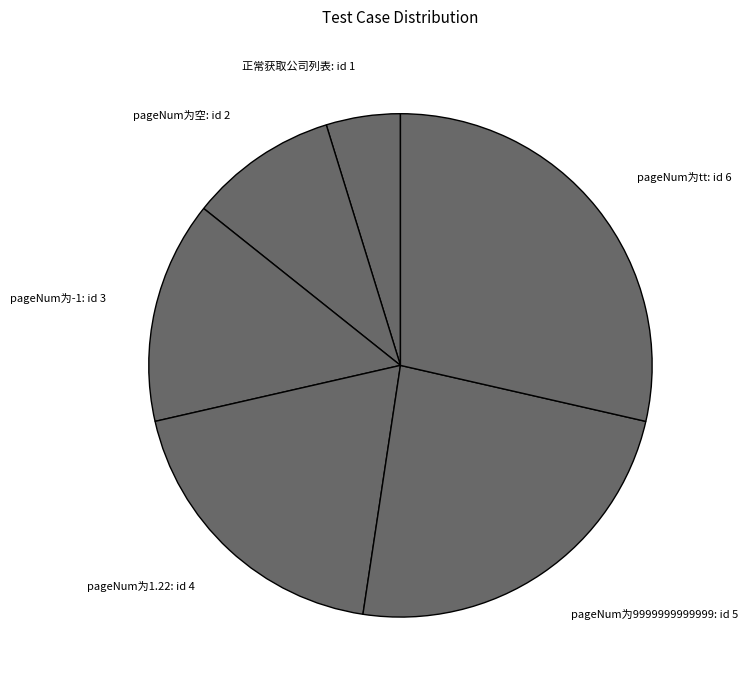

What is the ratio of the value at pageNum为空 to the value at 正常获取公司列表?

2.0